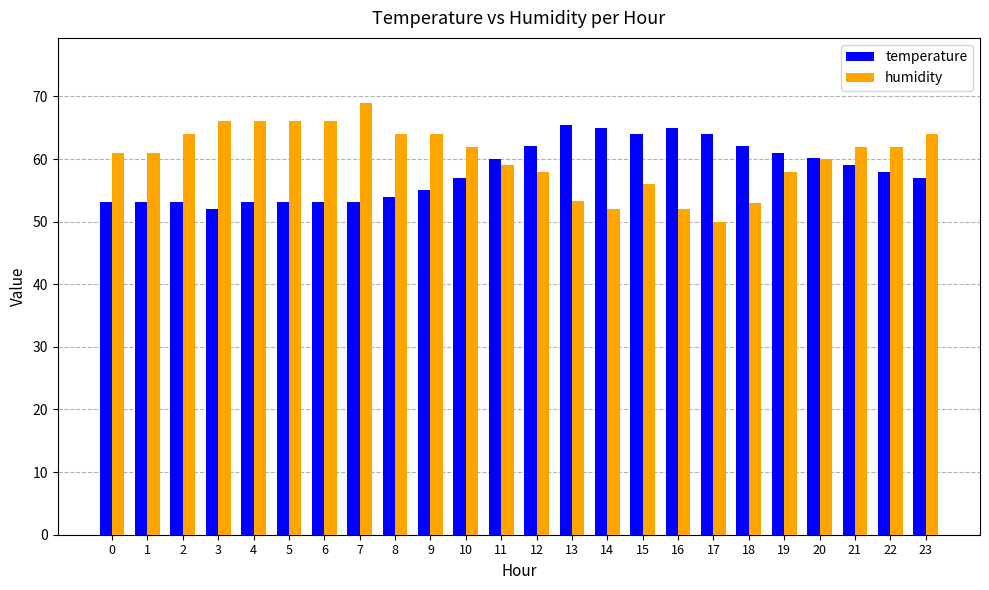

What is the total value across all series at 18?

115.1